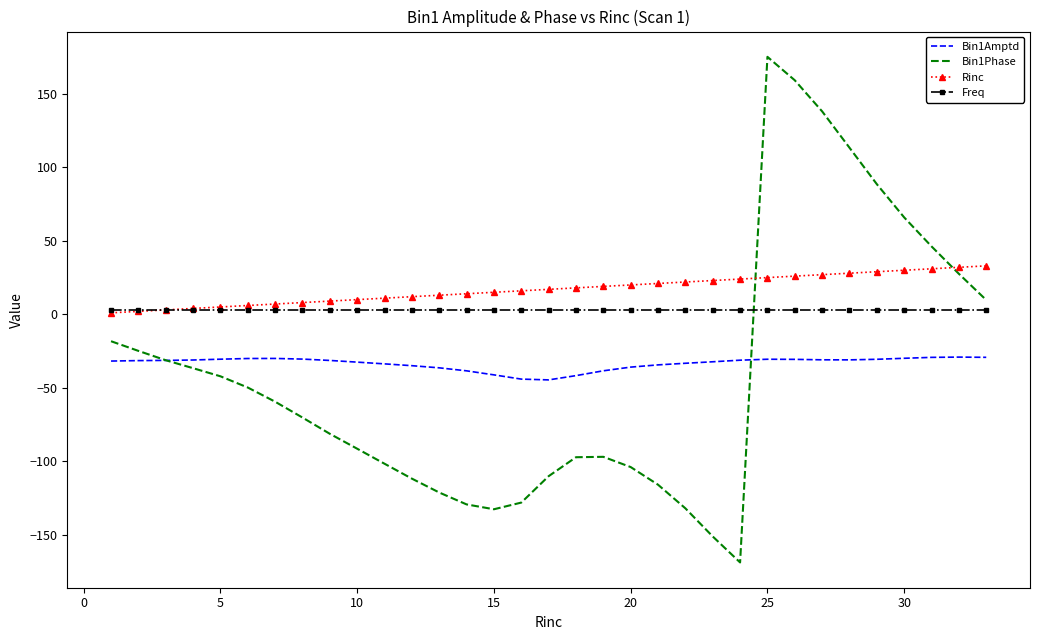

What is the sum of all Freq values?

99.0